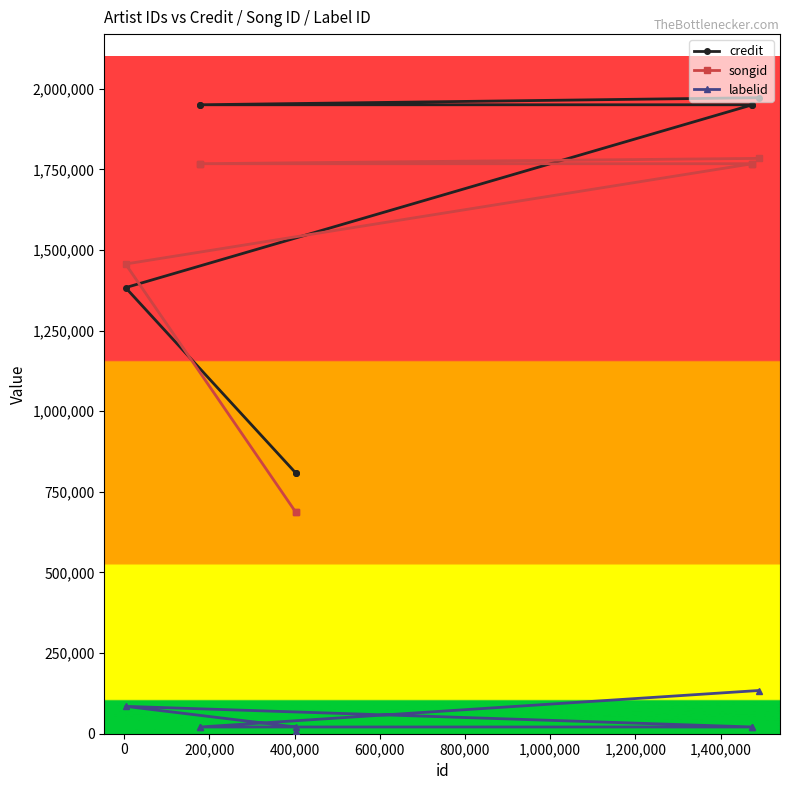

What is the value of the songid point at the 7th from the left?

1767667